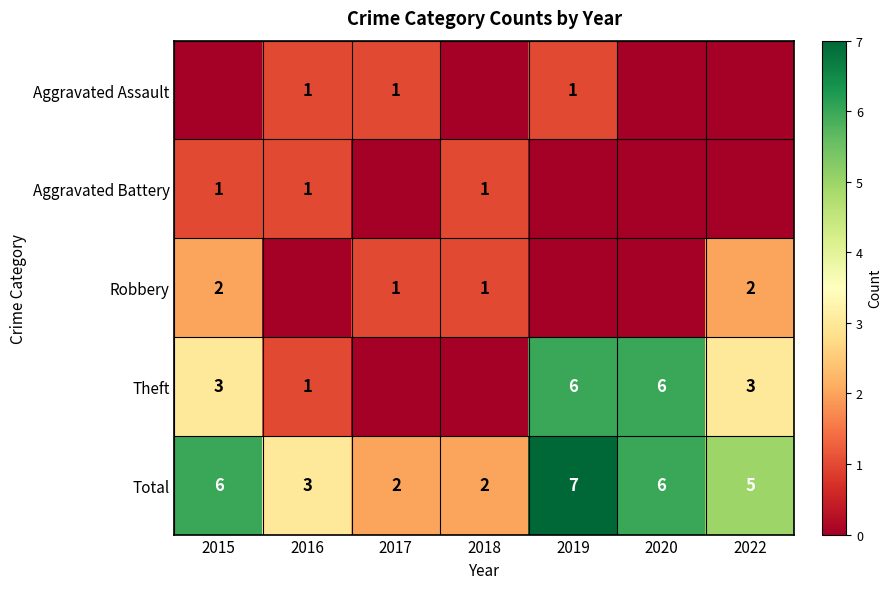

How many distinct data groups are displayed?

5